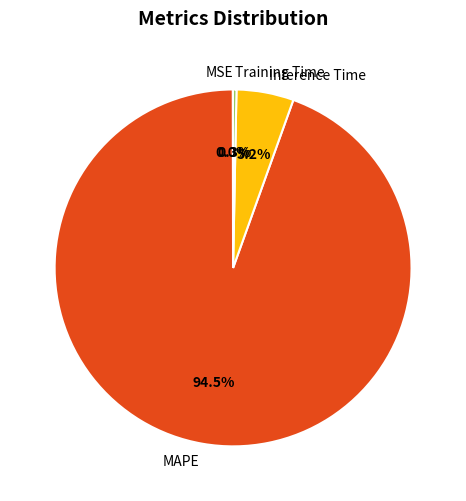

How much of the chart is everything except MAPE?

5.5%